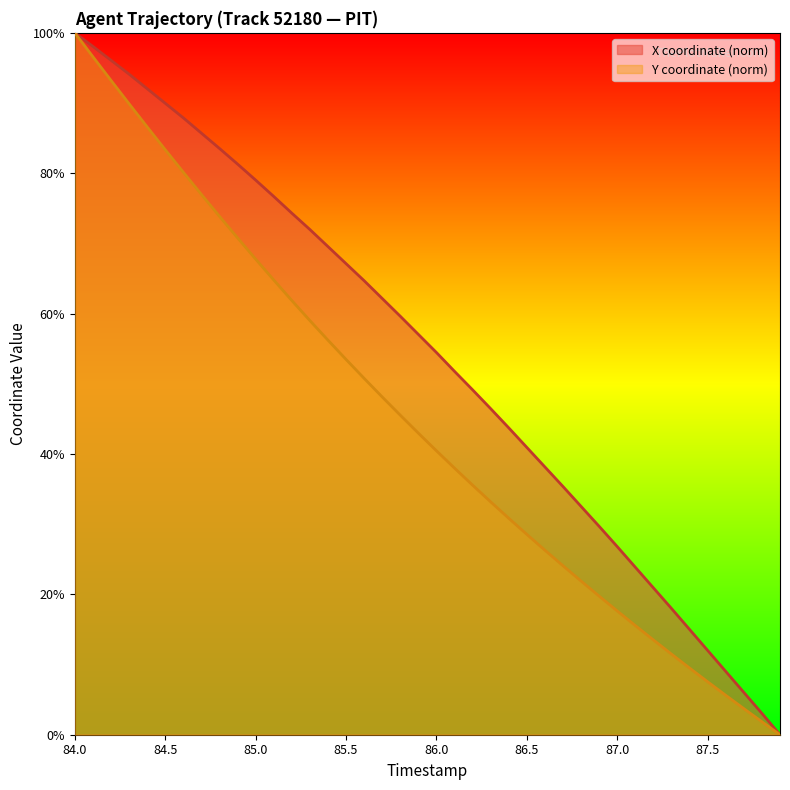

Reading right to left, extract all data points from this chart.

X: 0.0	3.0	6.0	9.0	12.0	15.0	18.0	20.9	23.9	26.8	29.7	32.5	35.4	38.1	40.9	43.7	46.5	49.1	51.8	54.5	57.0	59.6	62.2	64.7	67.1	69.6	72.0	74.3	76.7	79.0	81.3	83.5	85.7	87.9	90.0	92.0	94.1	96.1	98.1	100.0
Y: 0.0	1.8	3.7	5.6	7.5	9.5	11.5	13.5	15.6	17.6	19.7	21.9	24.1	26.3	28.5	30.8	33.2	35.6	38.0	40.5	43.0	45.5	48.1	50.8	53.5	56.2	59.0	61.9	64.8	67.8	70.8	73.9	77.0	80.1	83.4	86.6	89.9	93.2	96.6	100.0